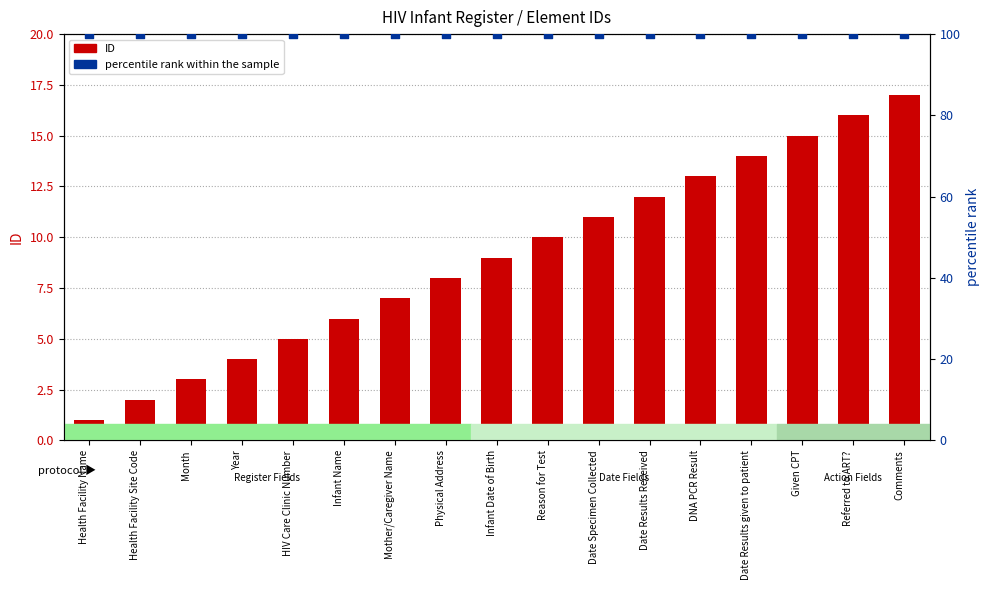

What is the total value across all series at Infant Name?

106